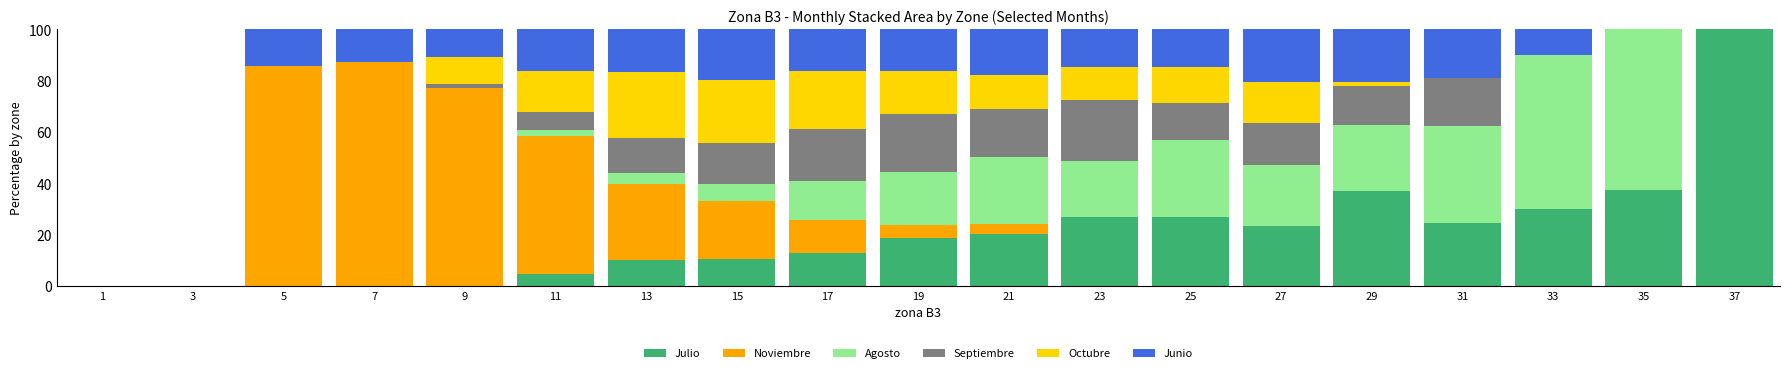

At which label does Julio reach its peak?

37